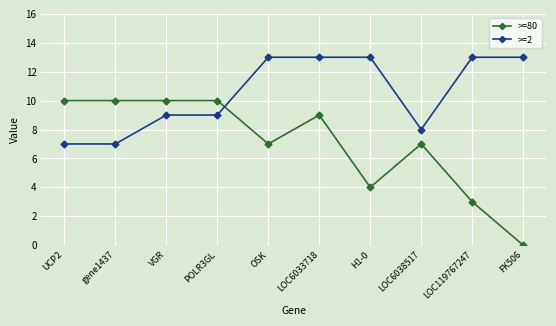

What is the total value across all series at LOC6033718?

22